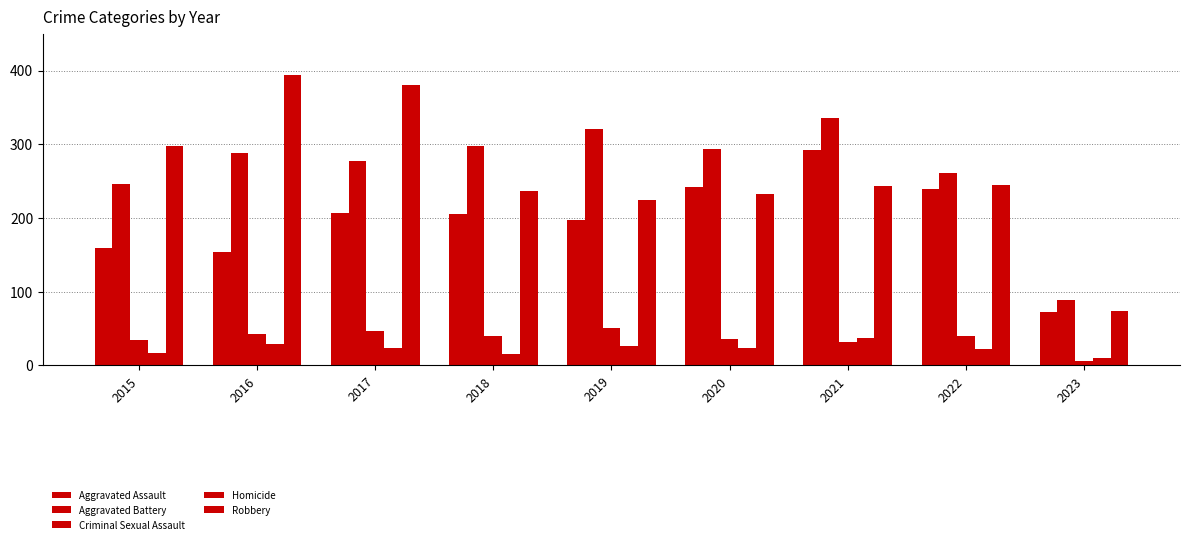

How many values in the Homicide series are below 24?

4